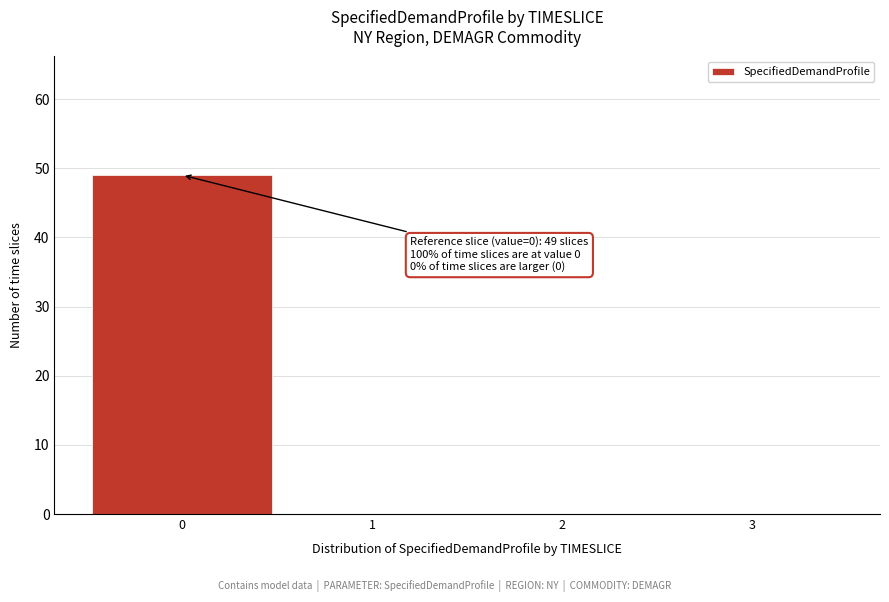

Which range on the x-axis has the tallest bar?

-0.5 to 0.5